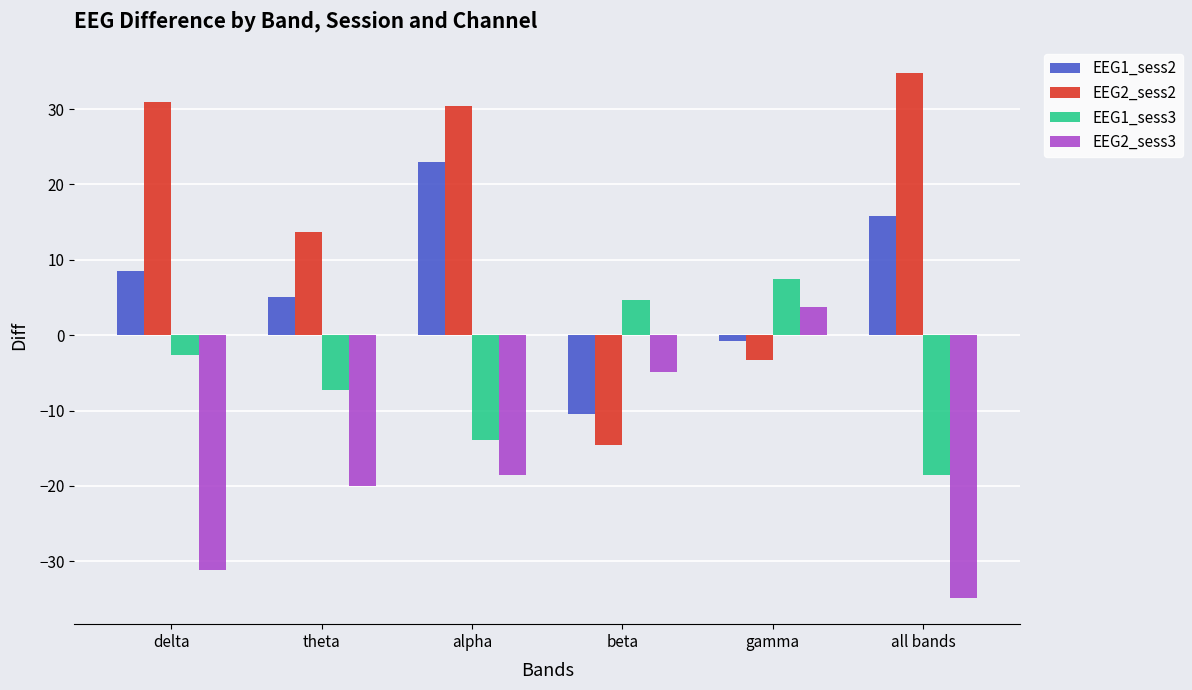

Reading left to right, transcribe all the data shown in this chart.

EEG1_sess2: 8.6	5.1	23.0	-10.5	-0.8	15.8
EEG2_sess2: 30.9	13.7	30.4	-14.6	-3.3	34.8
EEG1_sess3: -2.6	-7.3	-13.9	4.6	7.5	-18.6
EEG2_sess3: -31.2	-20.0	-18.5	-4.9	3.8	-34.8